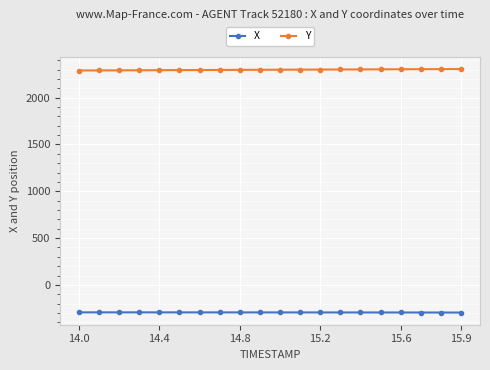

How many lines are shown in the chart?

2